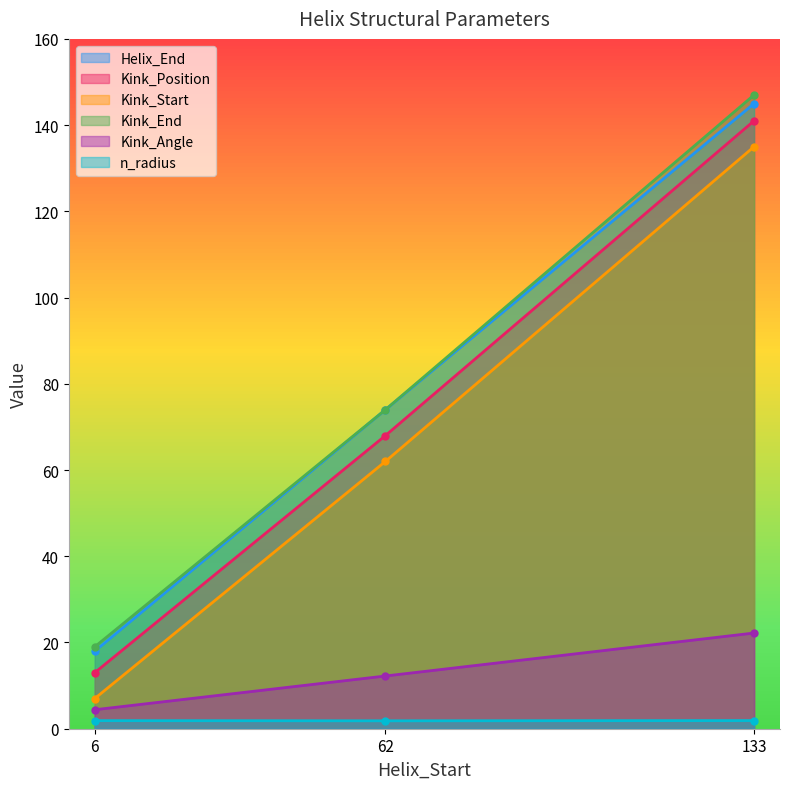

At which category is the sum across all series the highest?

133